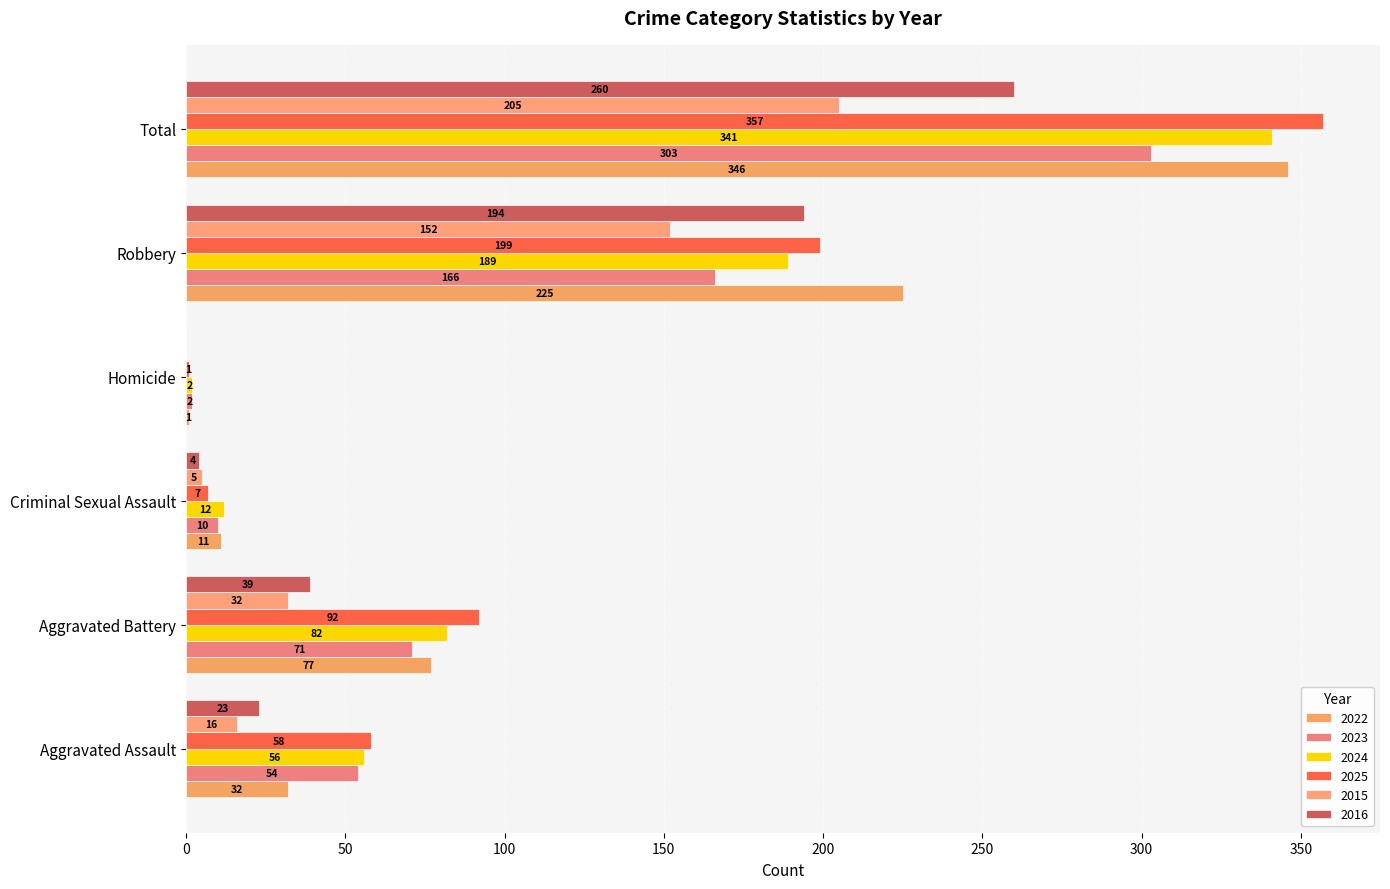

How many data points does each series have?

6